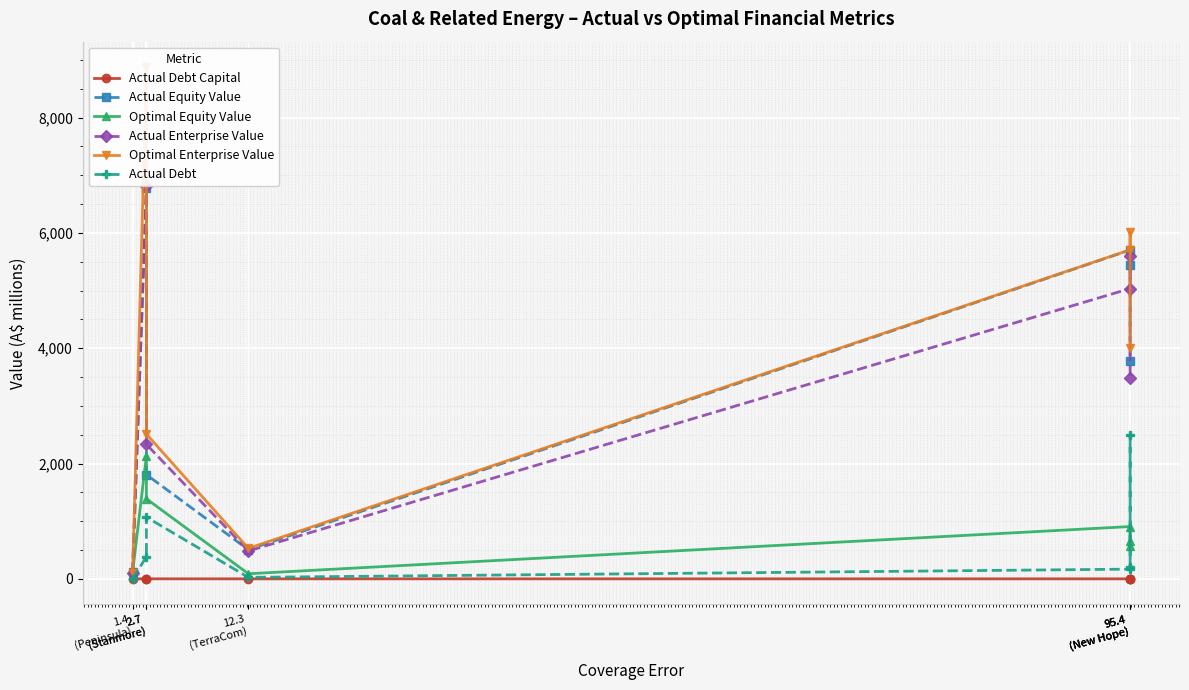

What is the difference between the Actual Debt values at 2.7
(Stanmore) and 95.4
(New Hope)?

902.1